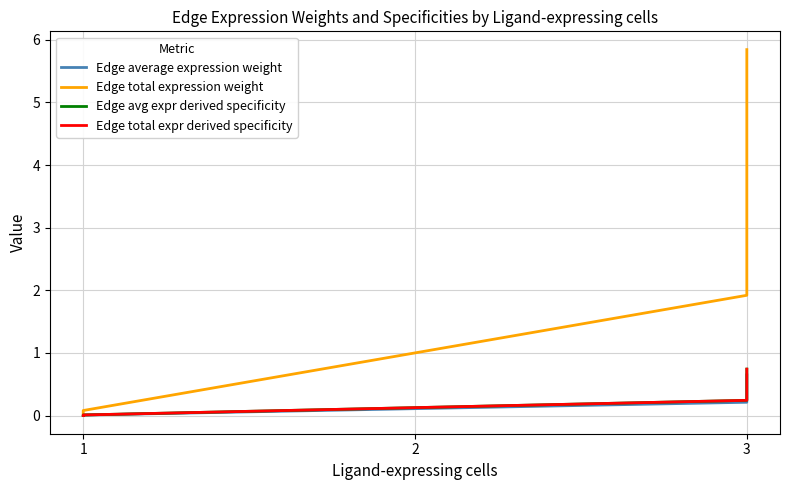

The value of Edge average expression weight at 3 is 0.6. True or false?

True